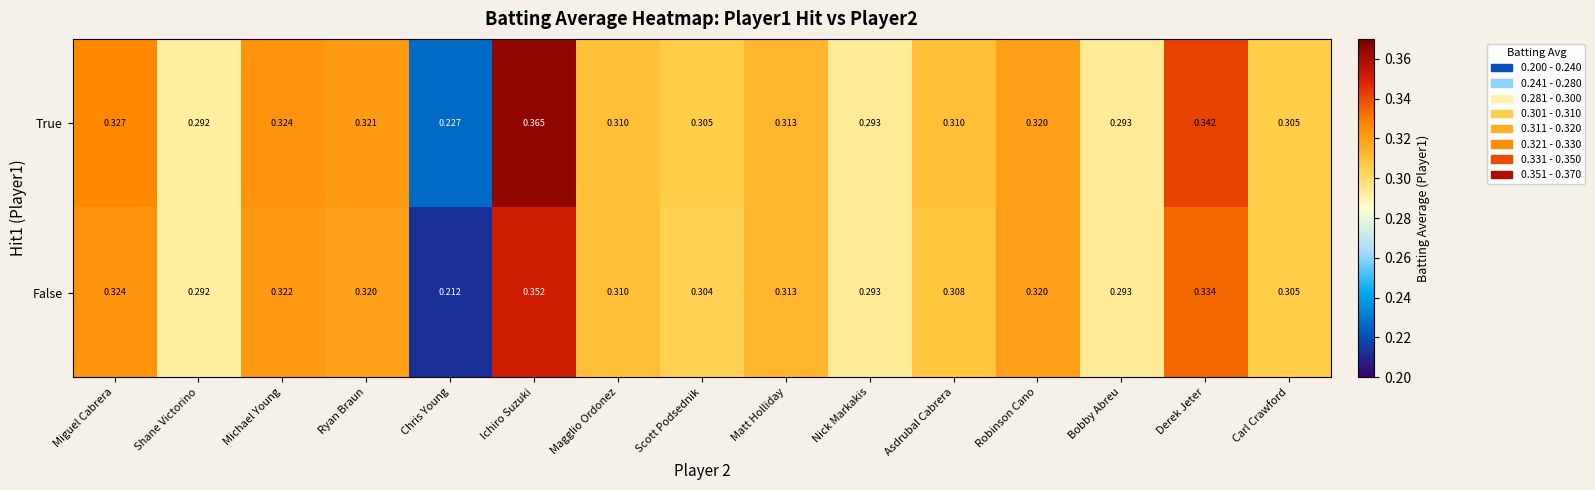

Which category has the lowest value in the True series?

Chris Young